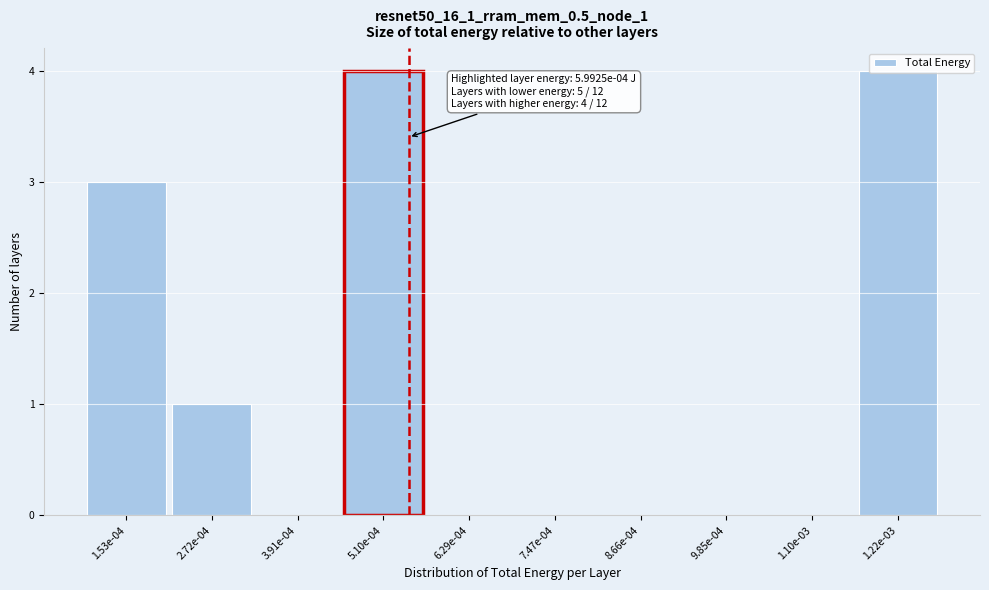

What is the sum of the values at 1.53e-04 and 5.10e-04?

7